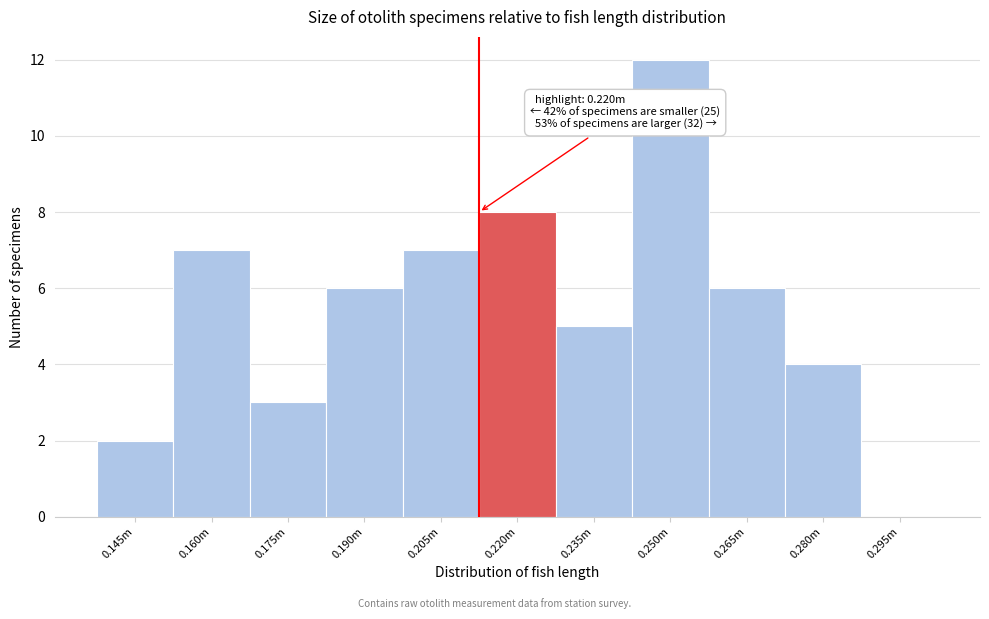

Reading left to right, list all the values displayed in this chart.

0.145m=2	0.160m=7	0.175m=3	0.190m=6	0.205m=7	0.220m=8	0.235m=5	0.250m=12	0.265m=6	0.280m=4	0.295m=0